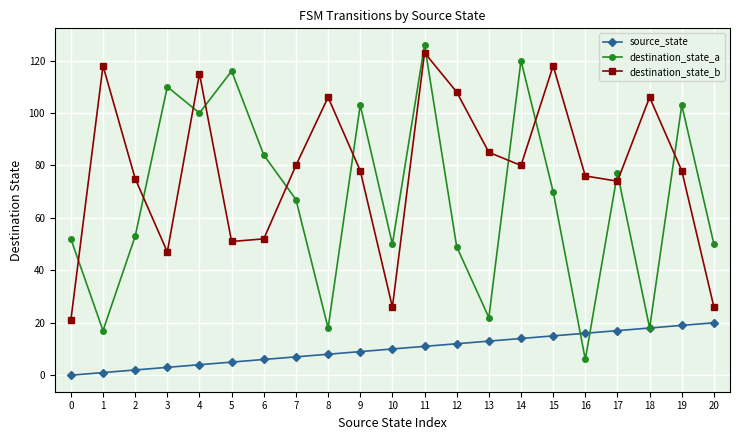

In destination_state_b, how many points are higher than both neighbors (excluding endpoints)?

6